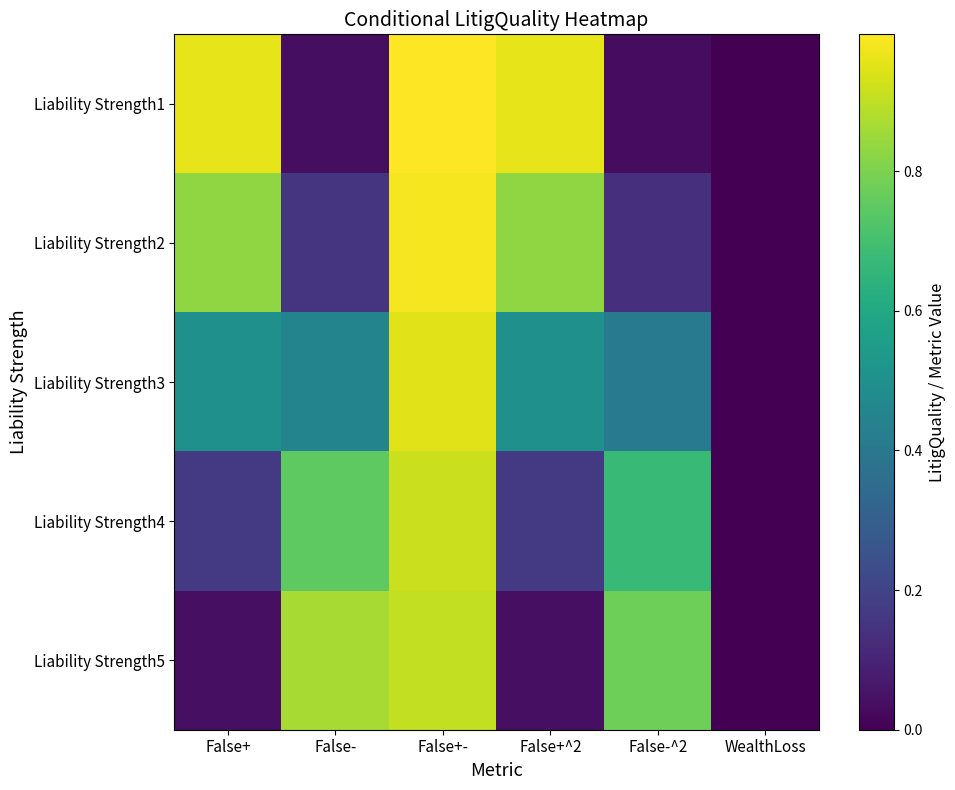

What is the total value across all series at False-?

2.3